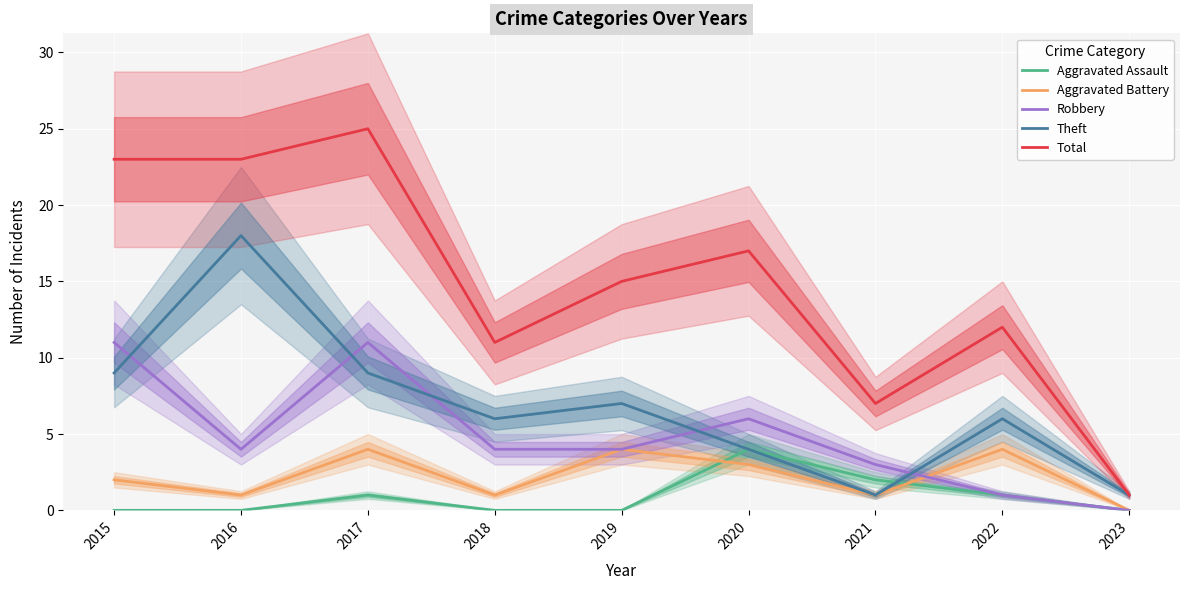

Which series has the largest range (max minus min)?

Total